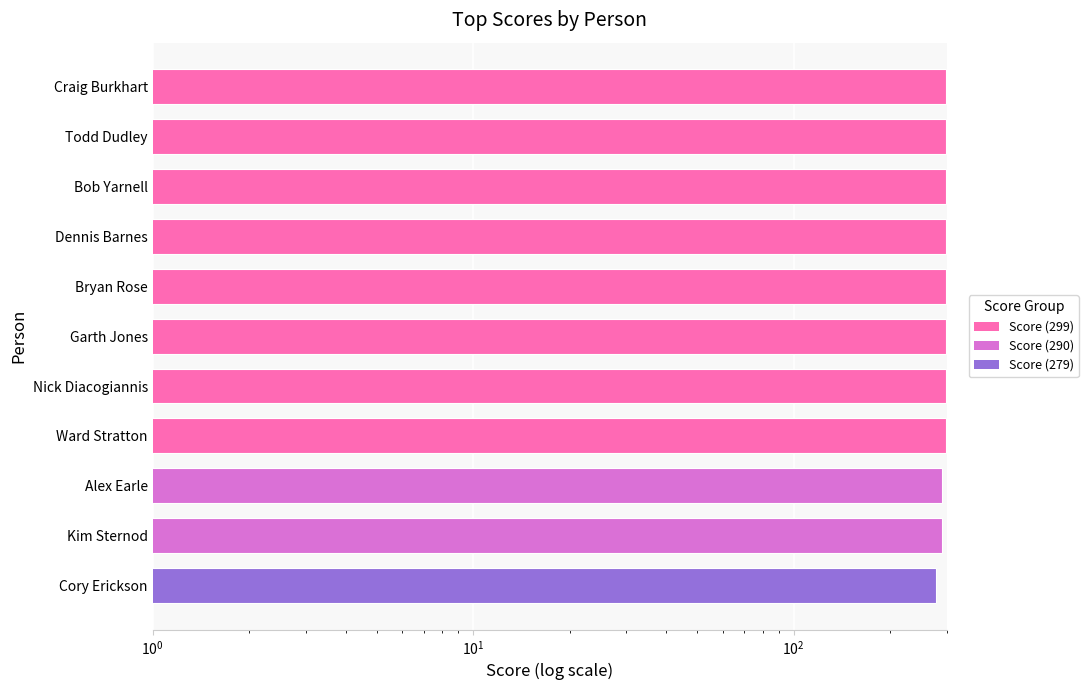

What is the greatest value displayed?

299